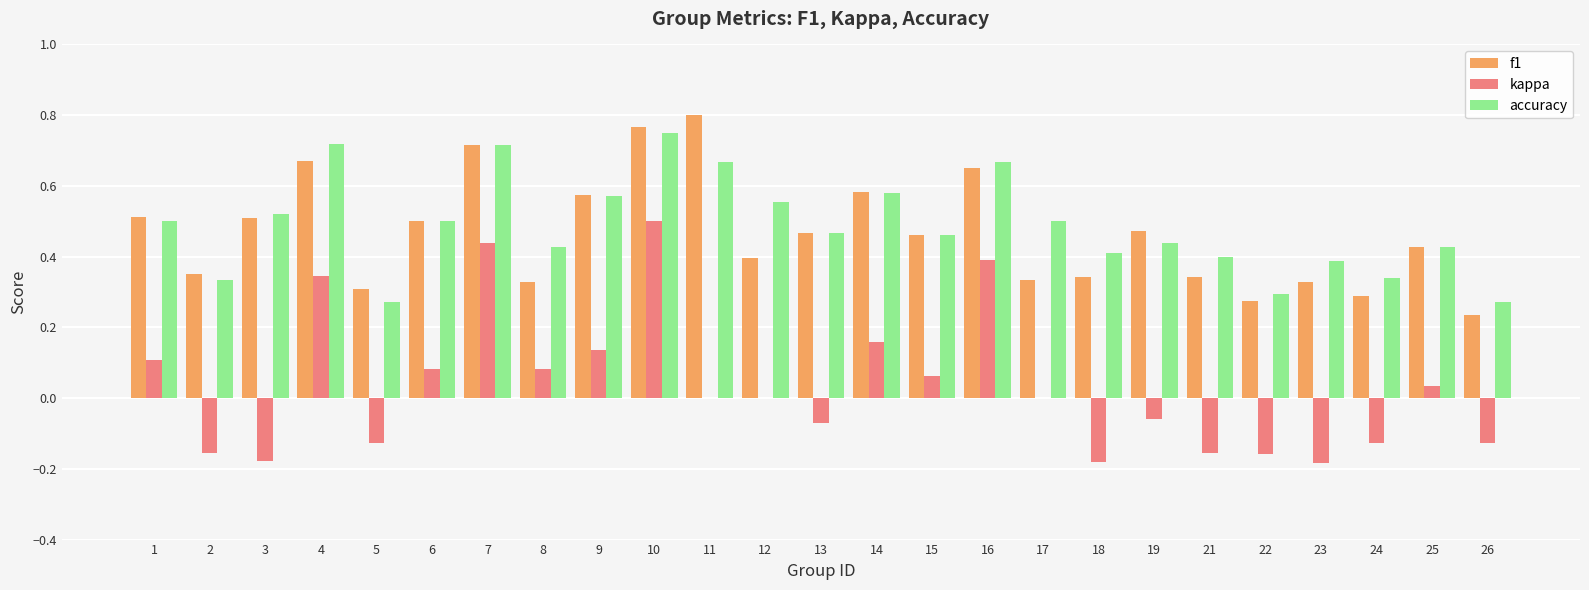

True or false: f1 has a value of 0.3 at 22.

True